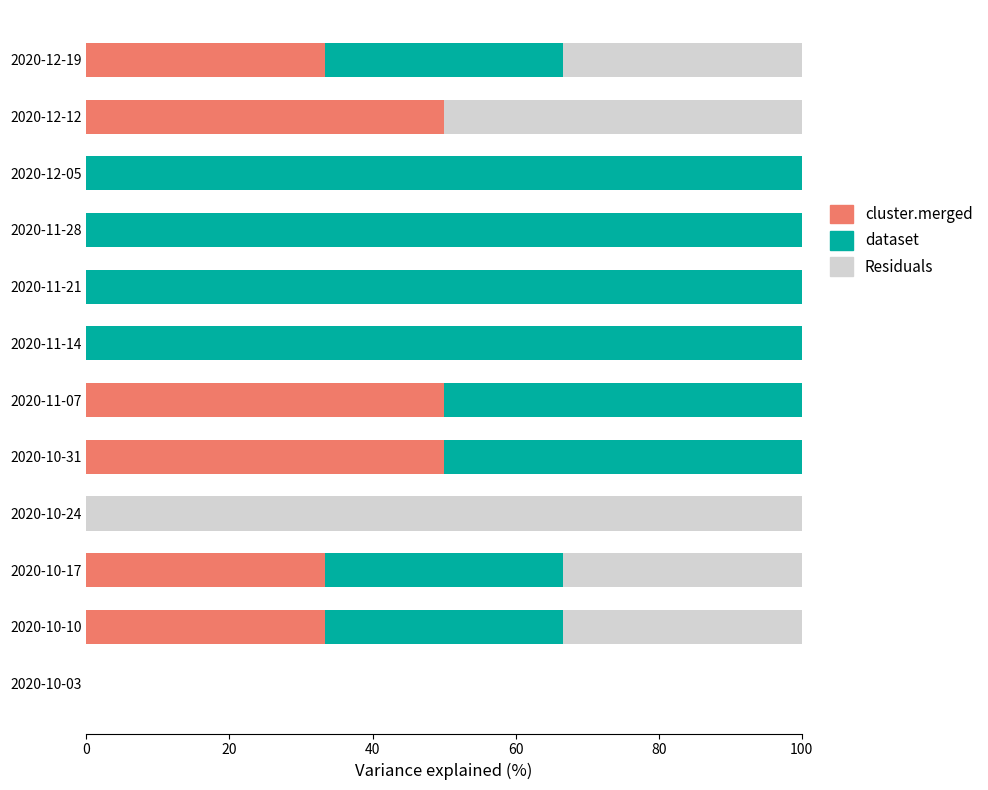

What is the total value across all series at 2020-10-24?

100.0